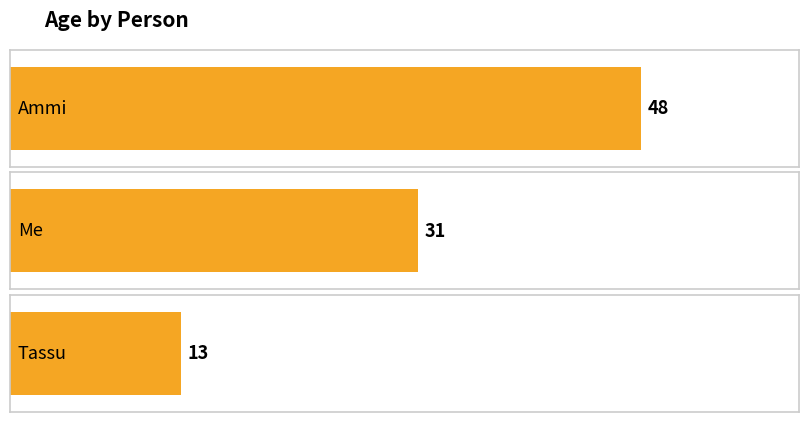

What is the difference between the maximum and minimum values?

35